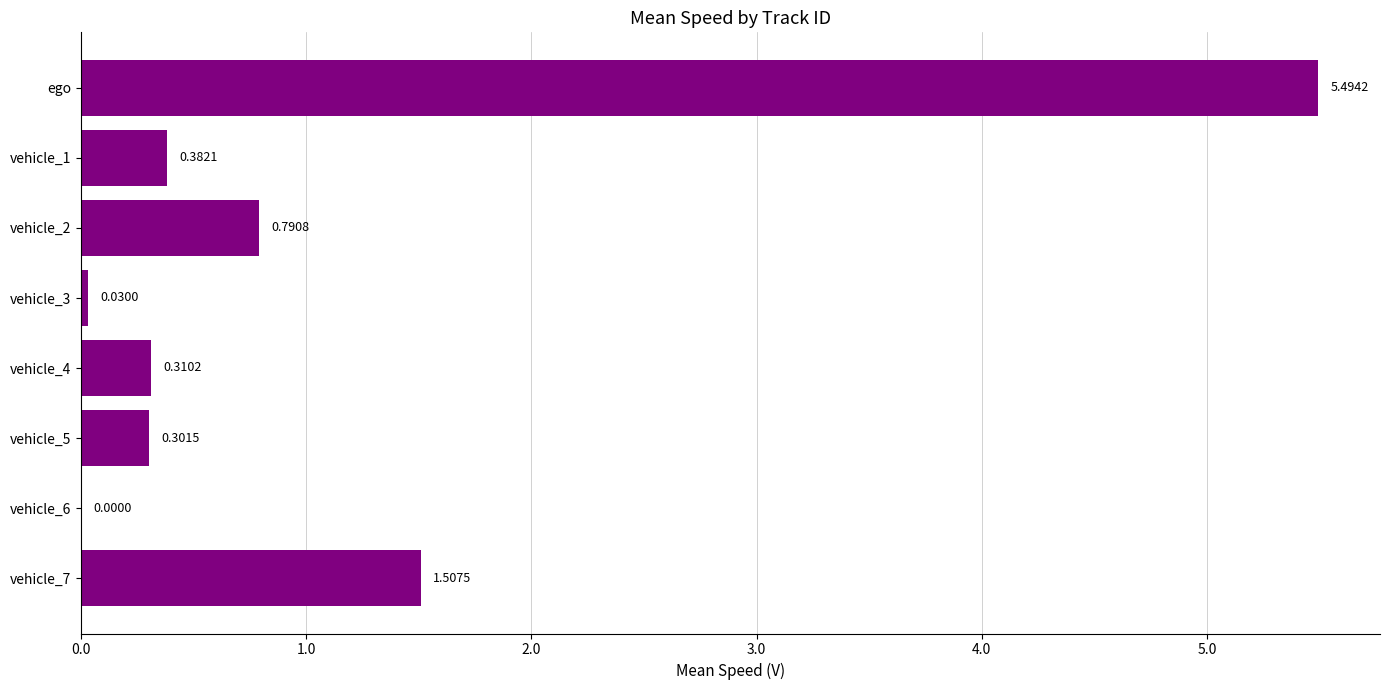

How many distinct data groups are displayed?

1